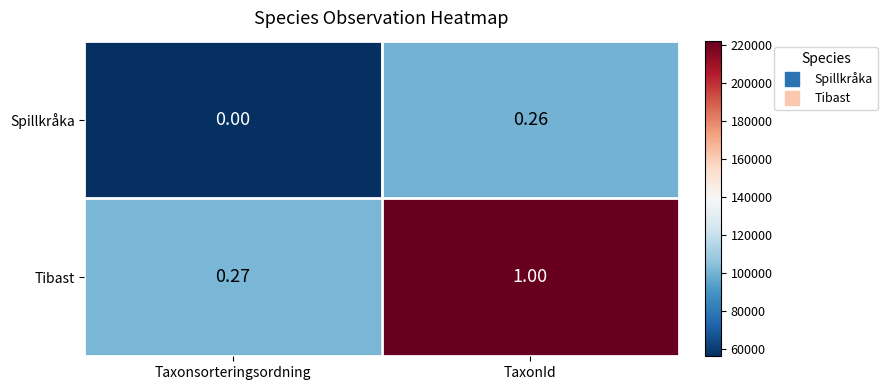

Which series has the widest spread of values?

Tibast